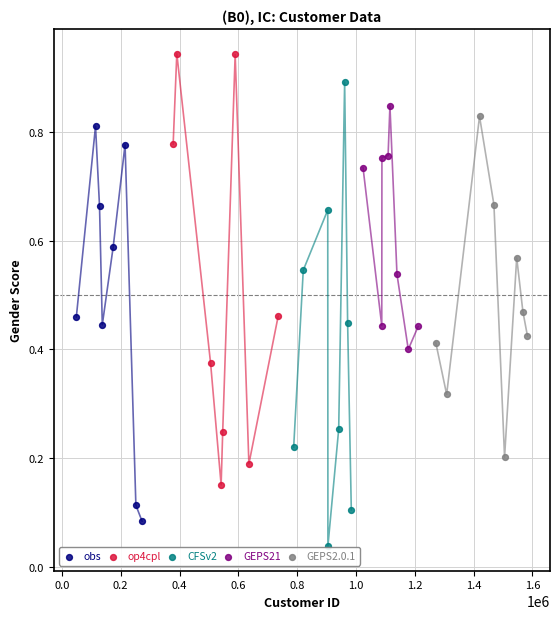

What are all the series names shown in the legend?

obs, op4cpl, CFSv2, GEPS21, GEPS2.0.1